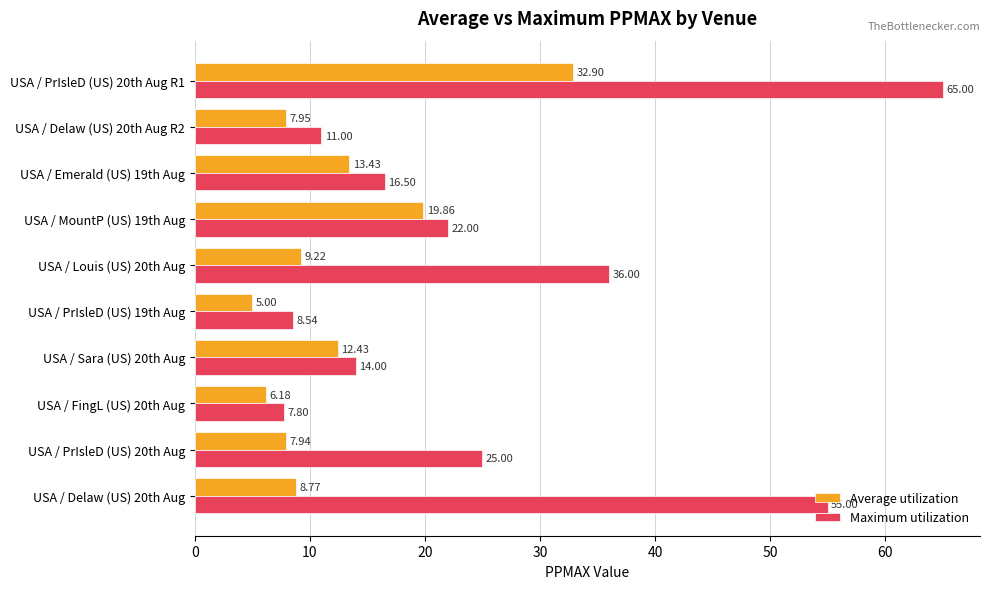

What is the difference between the highest and lowest values at USA / PrIsleD (US) 19th Aug?

3.5